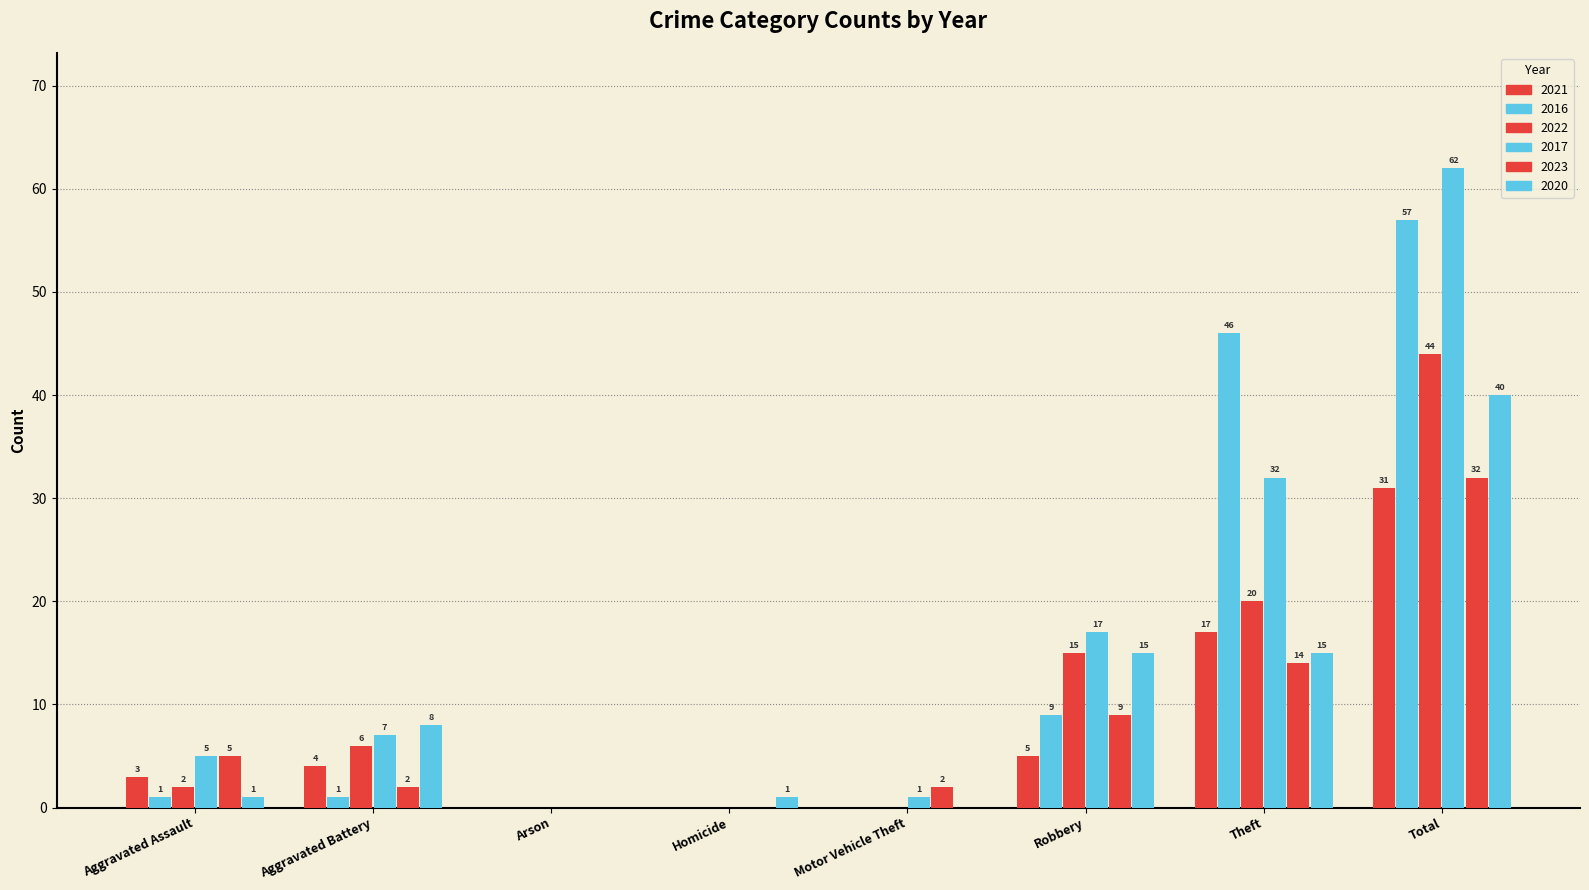

Rank the categories by 2022 value from lowest to highest.

Arson, Homicide, Motor Vehicle Theft, Aggravated Assault, Aggravated Battery, Robbery, Theft, Total